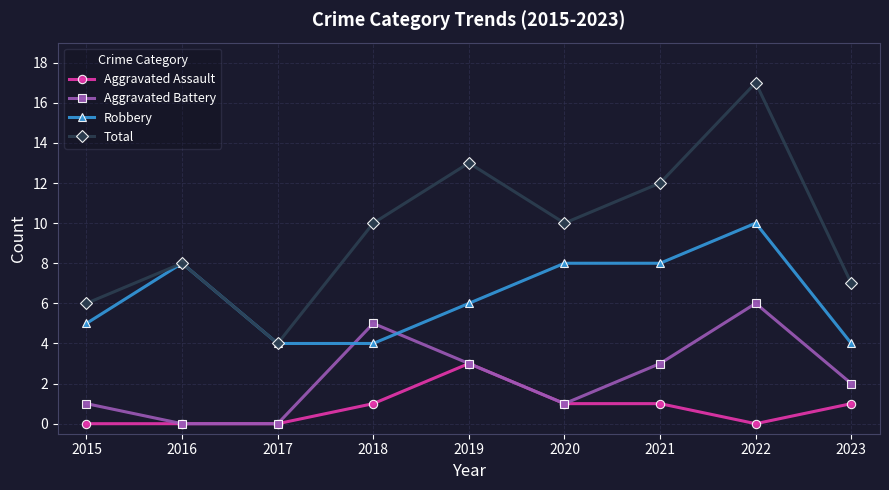

True or false: Aggravated Assault and Total cross at least once.

False